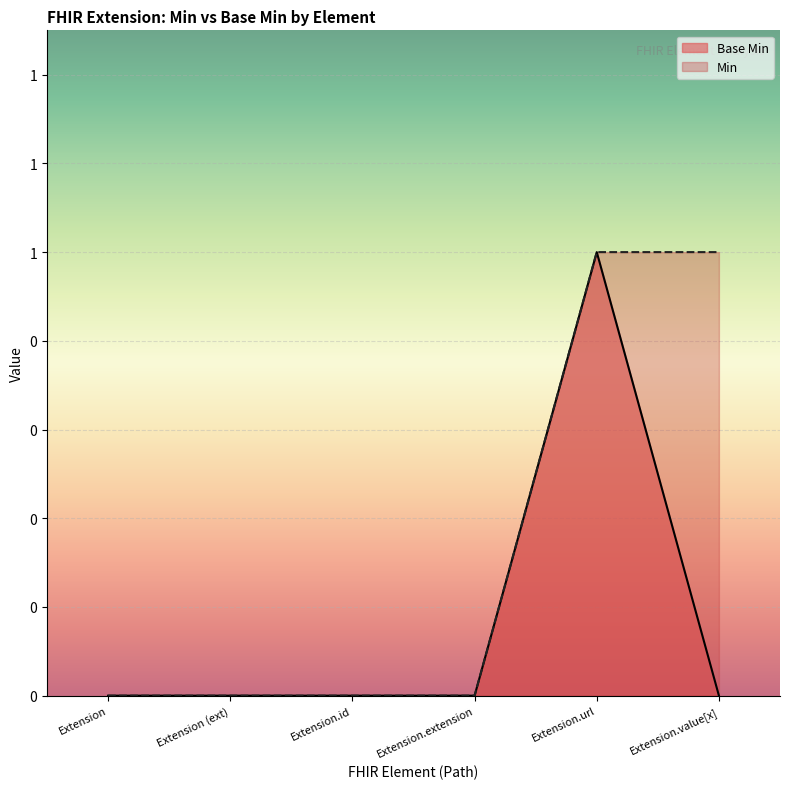

True or false: the data shows 1 at Extension.url.

False